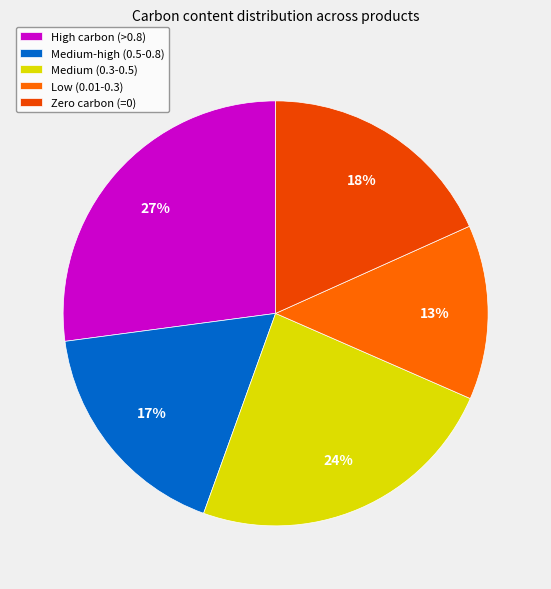

Rank the categories by value from highest to lowest.

High carbon (>0.8), Medium (0.3-0.5), Zero carbon (=0), Medium-high (0.5-0.8), Low (0.01-0.3)